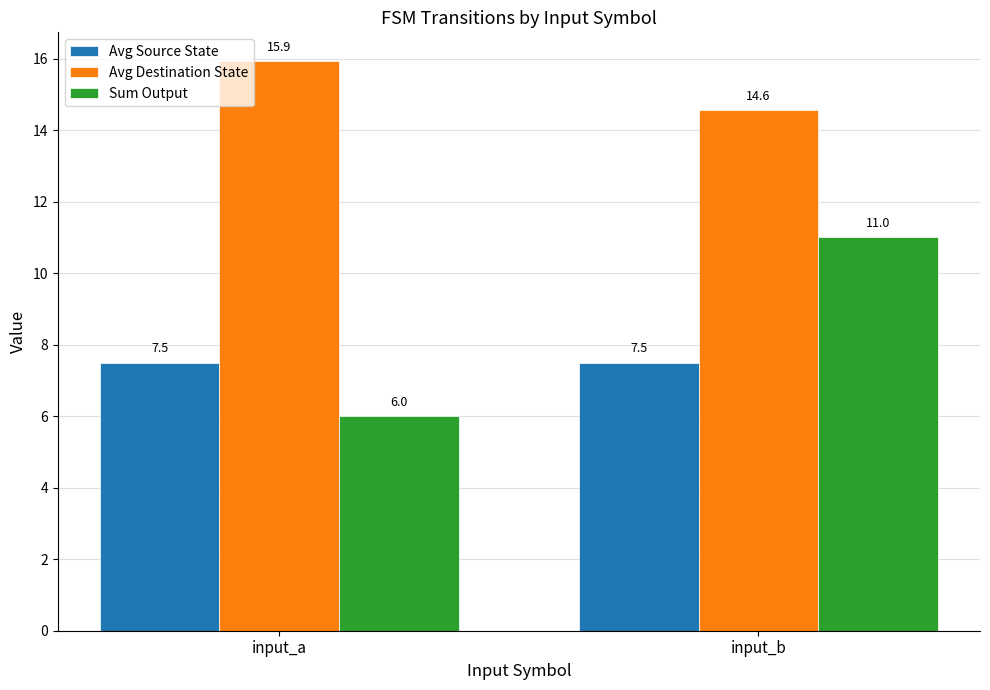

Reading left to right, transcribe all the data shown in this chart.

Avg Source State: 7.5	7.5
Avg Destination State: 15.9	14.6
Sum Output: 6.0	11.0